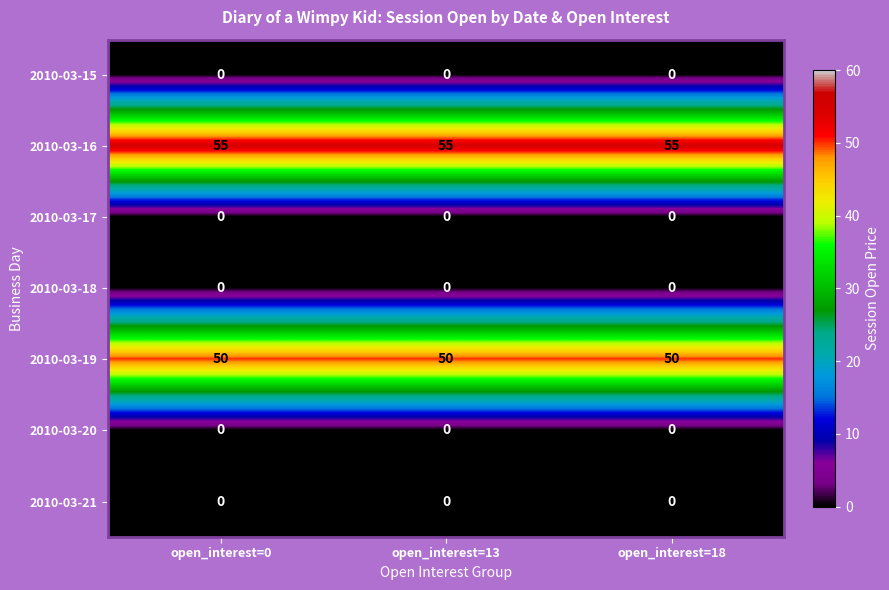

What is the greatest value displayed?

55